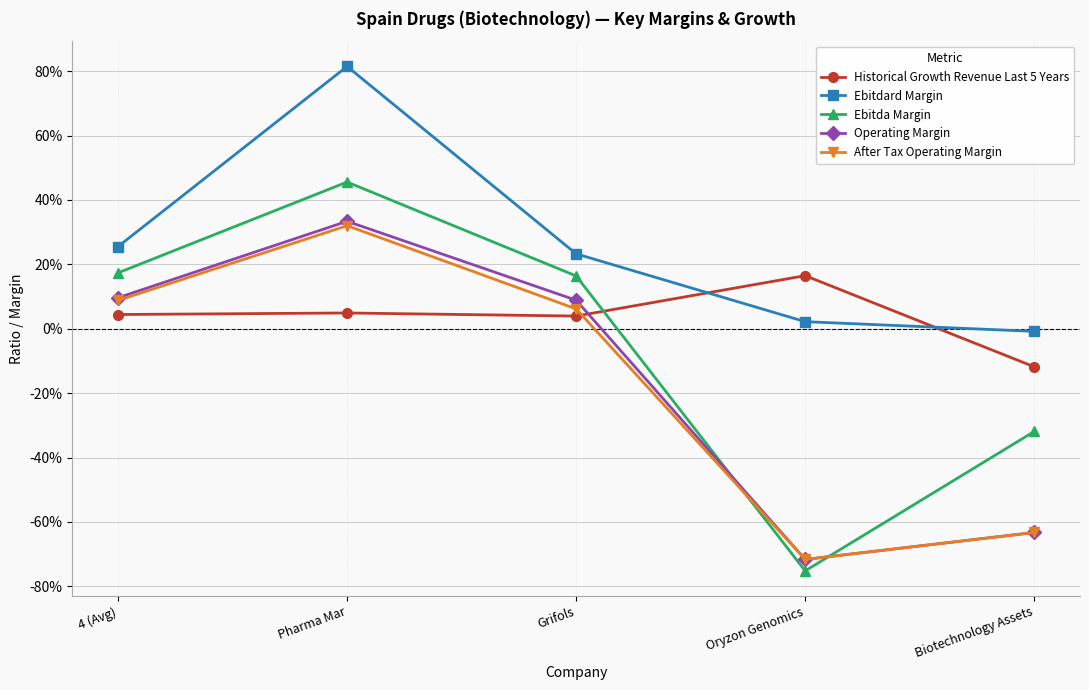

Reading left to right, what are all the values shown in this chart?

Historical Growth Revenue Last 5 Years: 4 (Avg)=0.0	Pharma Mar=0.0	Grifols=0.0	Oryzon Genomics=0.2	Biotechnology Assets=-0.1
Ebitdard Margin: 4 (Avg)=0.3	Pharma Mar=0.8	Grifols=0.2	Oryzon Genomics=0.0	Biotechnology Assets=-0.0
Ebitda Margin: 4 (Avg)=0.2	Pharma Mar=0.5	Grifols=0.2	Oryzon Genomics=-0.8	Biotechnology Assets=-0.3
Operating Margin: 4 (Avg)=0.1	Pharma Mar=0.3	Grifols=0.1	Oryzon Genomics=-0.7	Biotechnology Assets=-0.6
After Tax Operating Margin: 4 (Avg)=0.1	Pharma Mar=0.3	Grifols=0.1	Oryzon Genomics=-0.7	Biotechnology Assets=-0.6